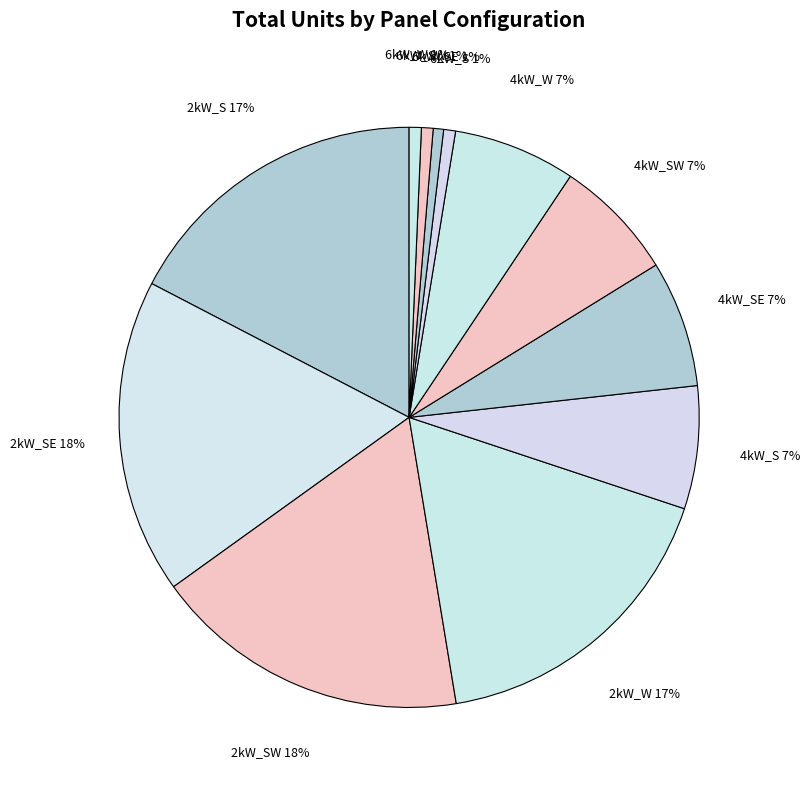

Which slice is the smallest?

6kW_SE